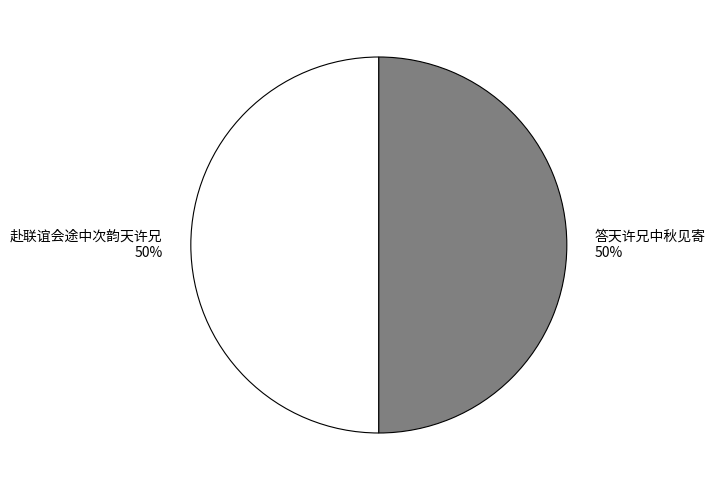

To the nearest percent, what portion does 赴联谊会途中次韵天许兄 represent?

50%